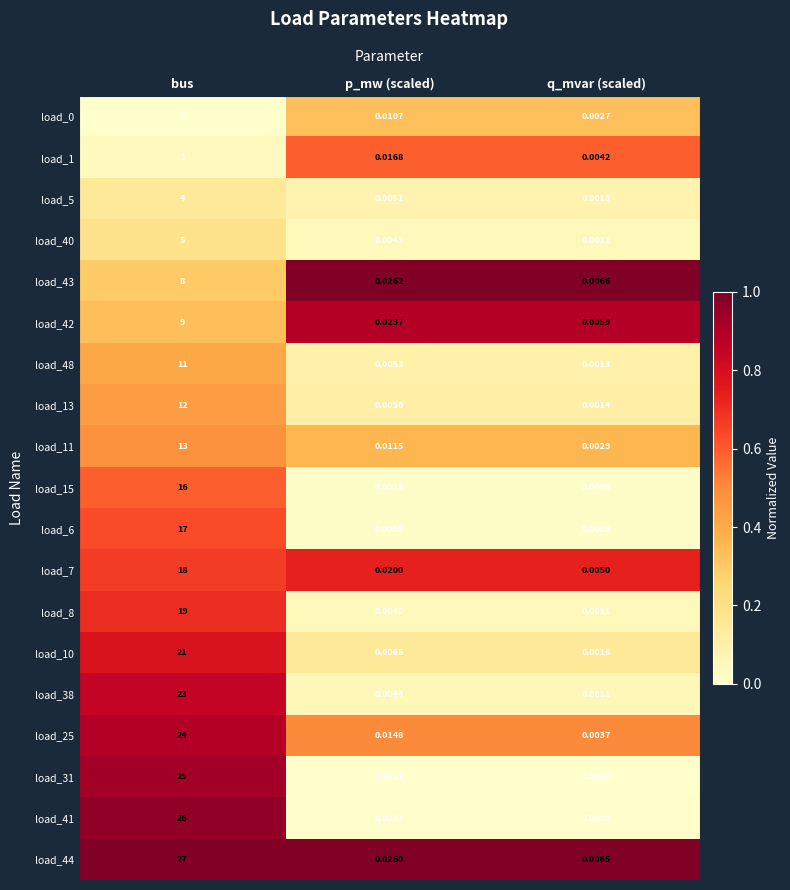

At which category does the chart reach its minimum across all series?

bus